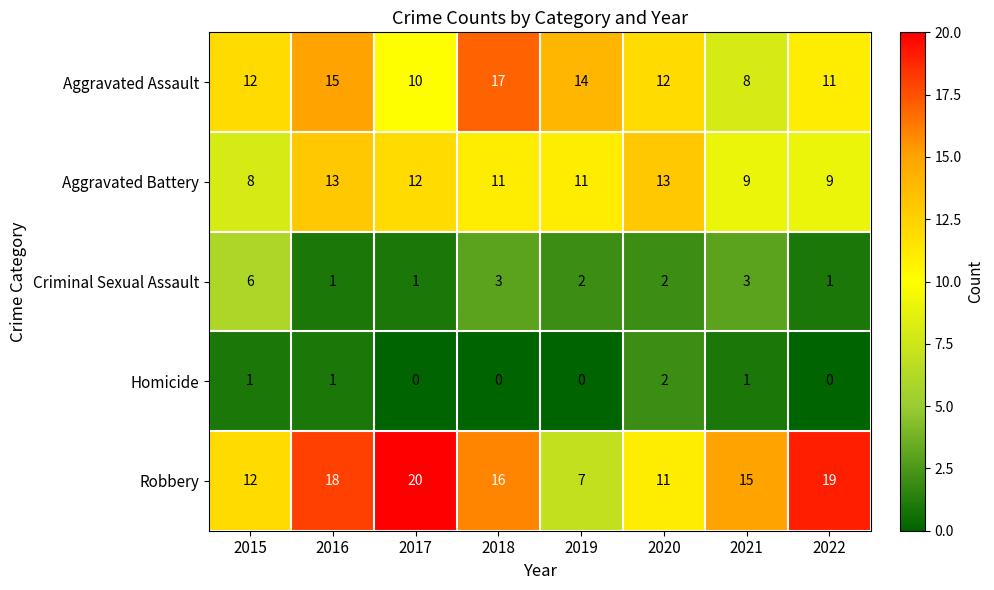

Which series changed the most between 2019 and 2020?

Robbery